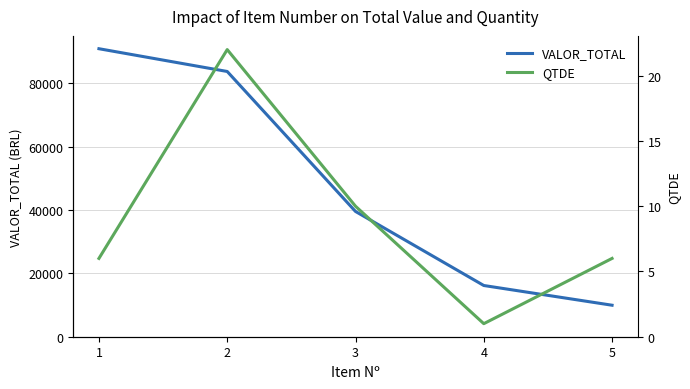

What is the value of the VALOR_TOTAL point at the 2nd from the left?

83774.2